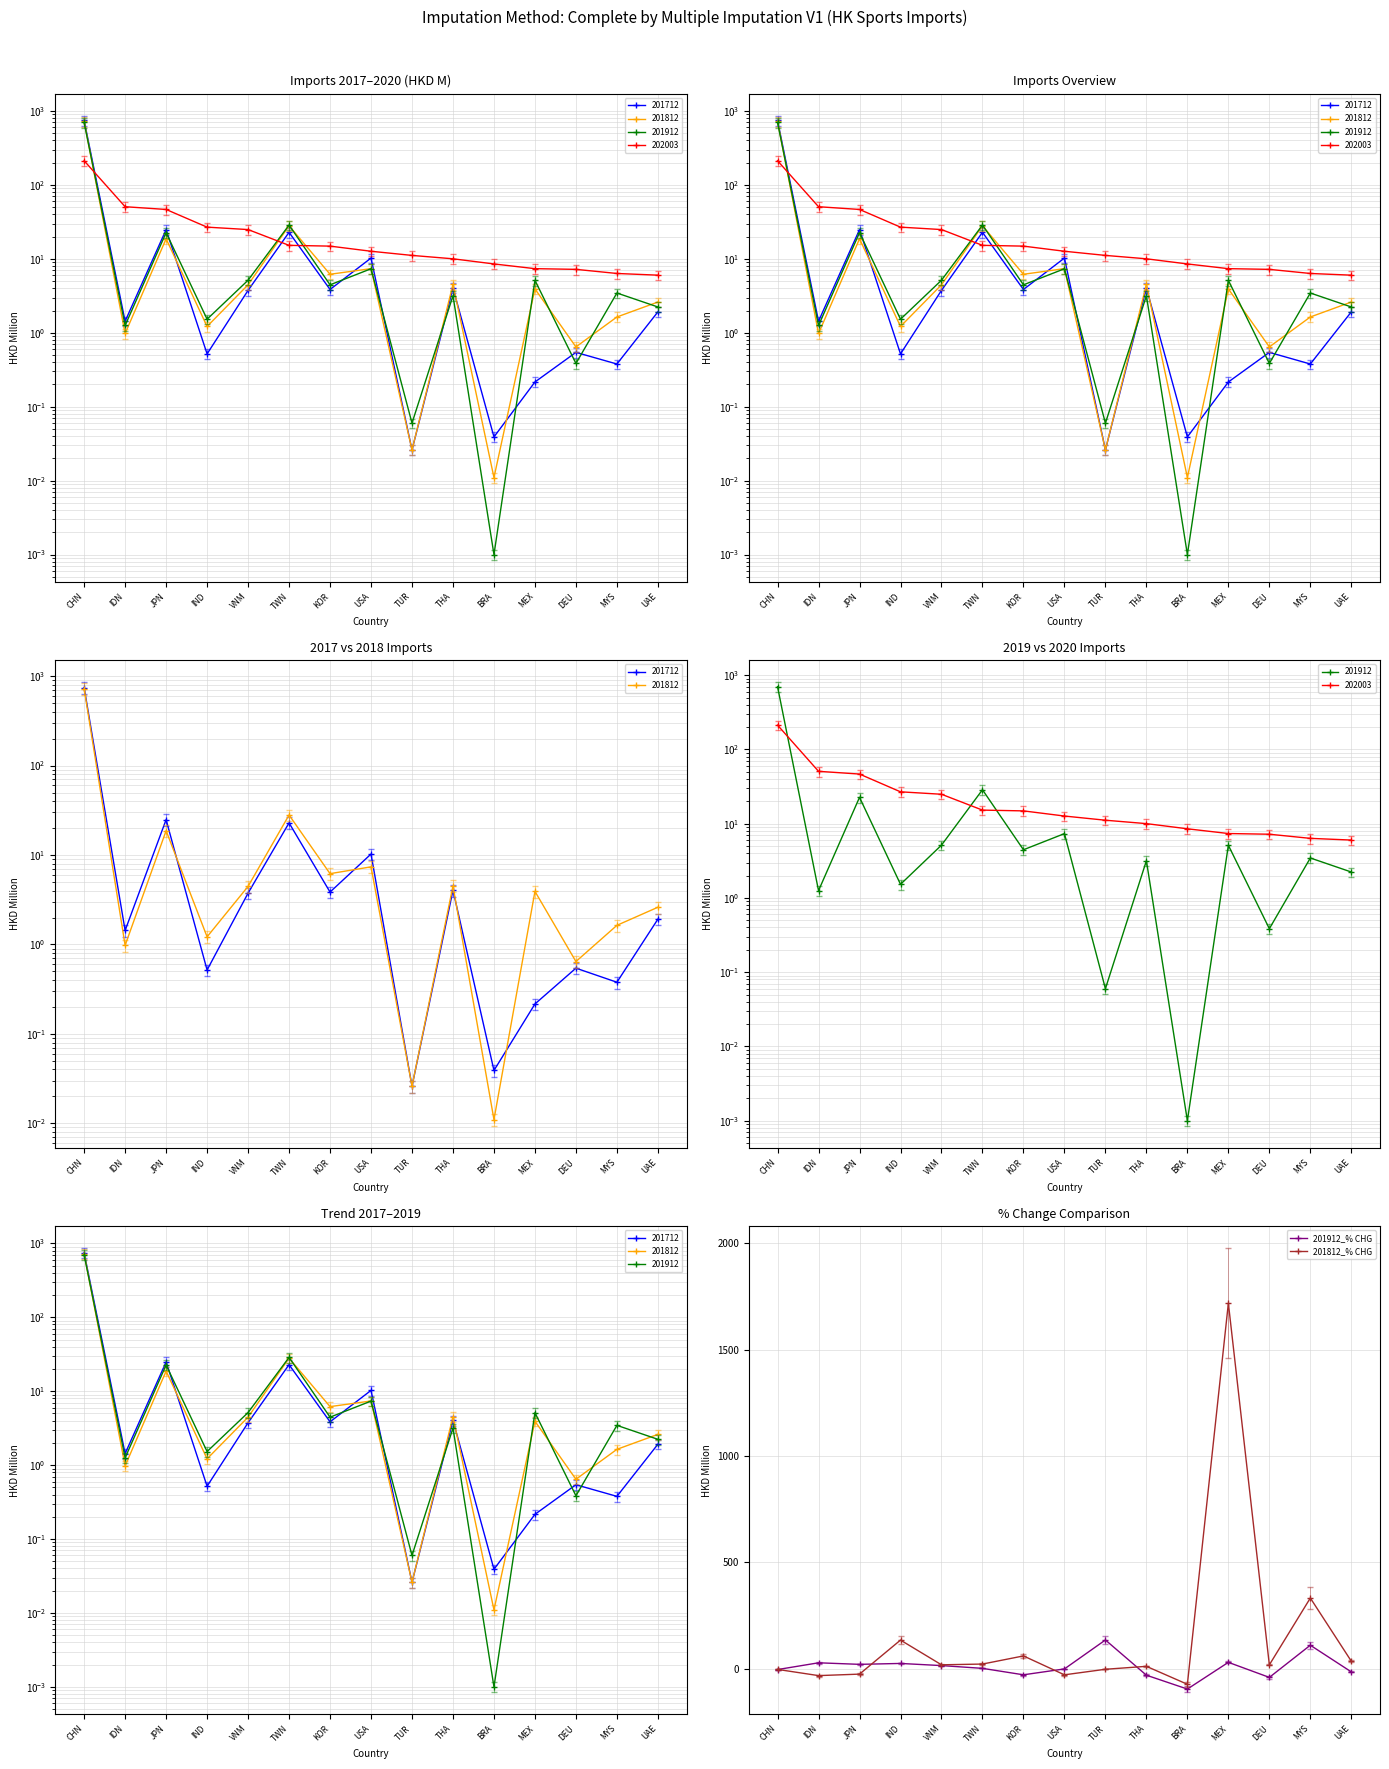

The value of 201912_% CHG at KOR is -36.9. True or false?

False